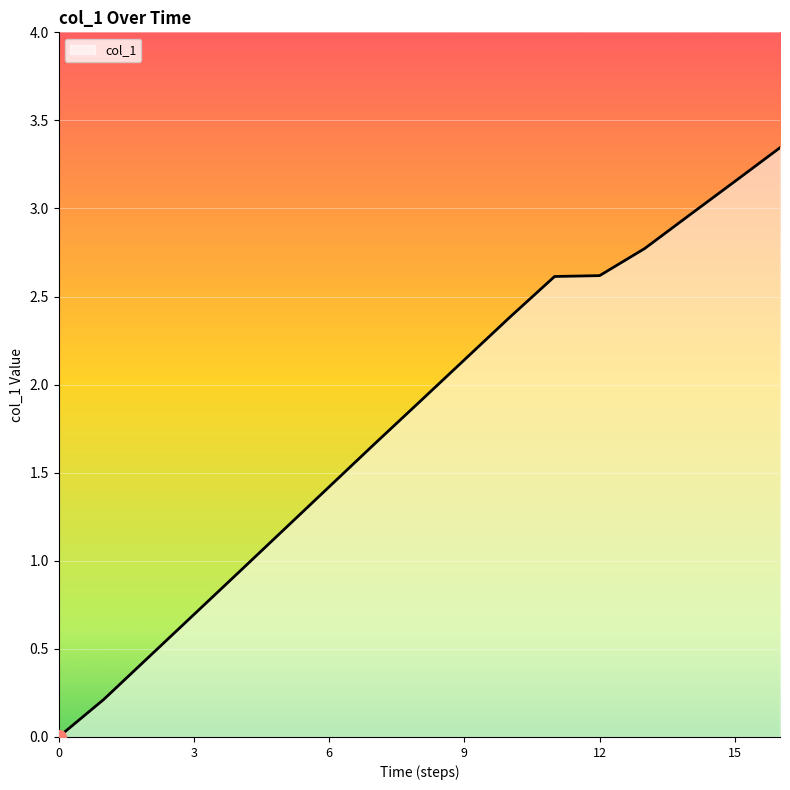

How many lines are shown in the chart?

1